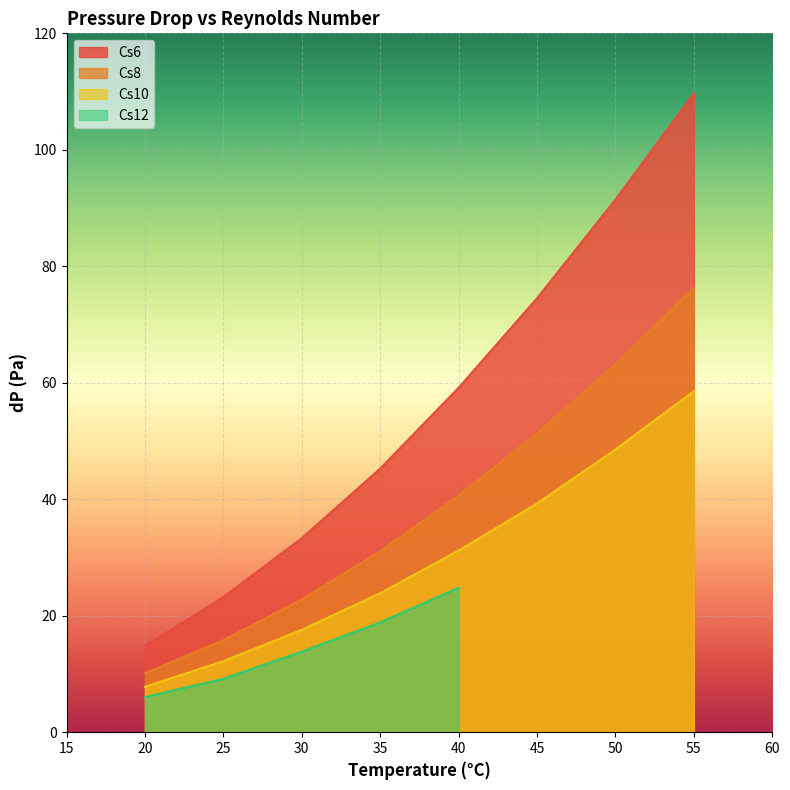

Is the value of Cs8 at 55 greater than the value of Cs10 at 45?

Yes